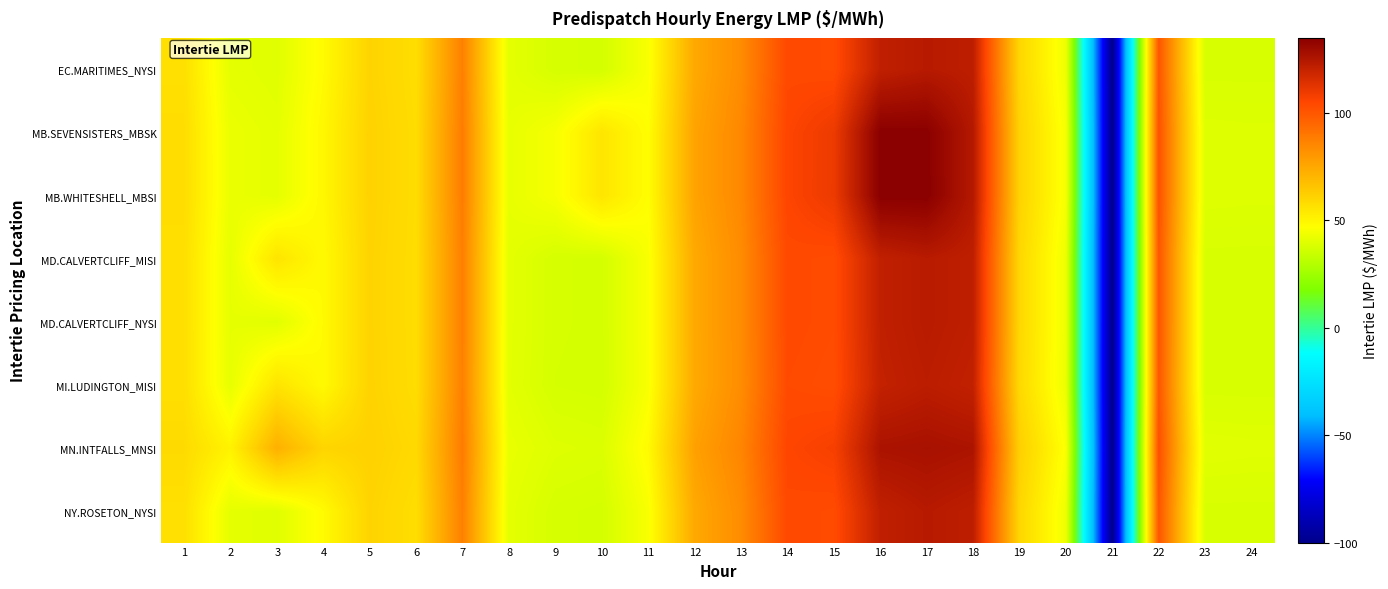

Reading right to left, list all the values displayed in this chart.

EC.MARITIMES_NYSI: 24=37.9	23=37.9	22=100.4	21=-100.0	20=43.1	19=59.9	18=122.1	17=123.7	16=121.3	15=103.6	14=104.3	13=83.5	12=74.7	11=45.5	10=37.0	9=37.5	8=40.9	7=87.4	6=57.4	5=60.8	4=48.1	3=39.9	2=41.0	1=56.7
MB.SEVENSISTERS_MBSK: 24=39.3	23=39.4	22=101.7	21=-100.0	20=44.9	19=61.1	18=124.3	17=134.9	16=135.0	15=109.9	14=105.5	13=85.0	12=76.5	11=47.1	10=55.0	9=45.0	8=41.5	7=88.5	6=57.8	5=61.2	4=49.2	3=40.9	2=42.2	1=57.8
MB.WHITESHELL_MBSI: 24=39.3	23=39.4	22=101.7	21=-100.0	20=44.9	19=61.1	18=124.3	17=135.0	16=135.0	15=110.0	14=105.5	13=85.0	12=76.5	11=47.1	10=55.0	9=45.0	8=41.5	7=88.5	6=57.8	5=61.2	4=49.2	3=40.9	2=42.2	1=57.8
MD.CALVERTCLIFF_MISI: 24=37.9	23=37.9	22=100.3	21=-100.0	20=43.0	19=59.5	18=121.7	17=123.4	16=121.1	15=103.4	14=104.2	13=83.6	12=74.7	11=45.5	10=36.9	9=37.4	8=40.8	7=87.5	6=57.6	5=60.9	4=48.4	3=55.2	2=41.3	1=57.0
MD.CALVERTCLIFF_NYSI: 24=37.9	23=37.9	22=100.3	21=-100.0	20=43.0	19=59.5	18=121.7	17=123.4	16=121.1	15=103.4	14=104.2	13=83.6	12=74.7	11=45.5	10=36.9	9=37.4	8=40.8	7=87.5	6=57.6	5=60.9	4=48.4	3=40.1	2=41.3	1=57.0
MI.LUDINGTON_MISI: 24=37.8	23=37.8	22=100.0	21=-100.0	20=42.5	19=59.0	18=120.7	17=122.6	16=120.5	15=102.9	14=103.8	13=83.5	12=74.5	11=45.4	10=36.8	9=37.2	8=40.6	7=87.3	6=57.7	5=61.0	4=48.5	3=55.4	2=41.5	1=57.1
MN.INTFALLS_MNSI: 24=39.8	23=40.1	22=102.4	21=-100.0	20=46.0	19=62.2	18=126.2	17=127.3	16=126.6	15=107.3	14=105.4	13=85.8	12=77.2	11=48.2	10=38.8	9=39.4	8=41.9	7=88.7	6=59.0	5=61.6	4=60.3	3=72.3	2=50.5	1=58.5
NY.ROSETON_NYSI: 24=37.9	23=37.9	22=100.4	21=-100.0	20=43.1	19=59.9	18=122.1	17=123.7	16=121.3	15=103.6	14=104.3	13=83.5	12=74.7	11=45.5	10=37.0	9=37.5	8=40.9	7=87.4	6=57.4	5=60.8	4=48.1	3=39.9	2=41.0	1=56.7